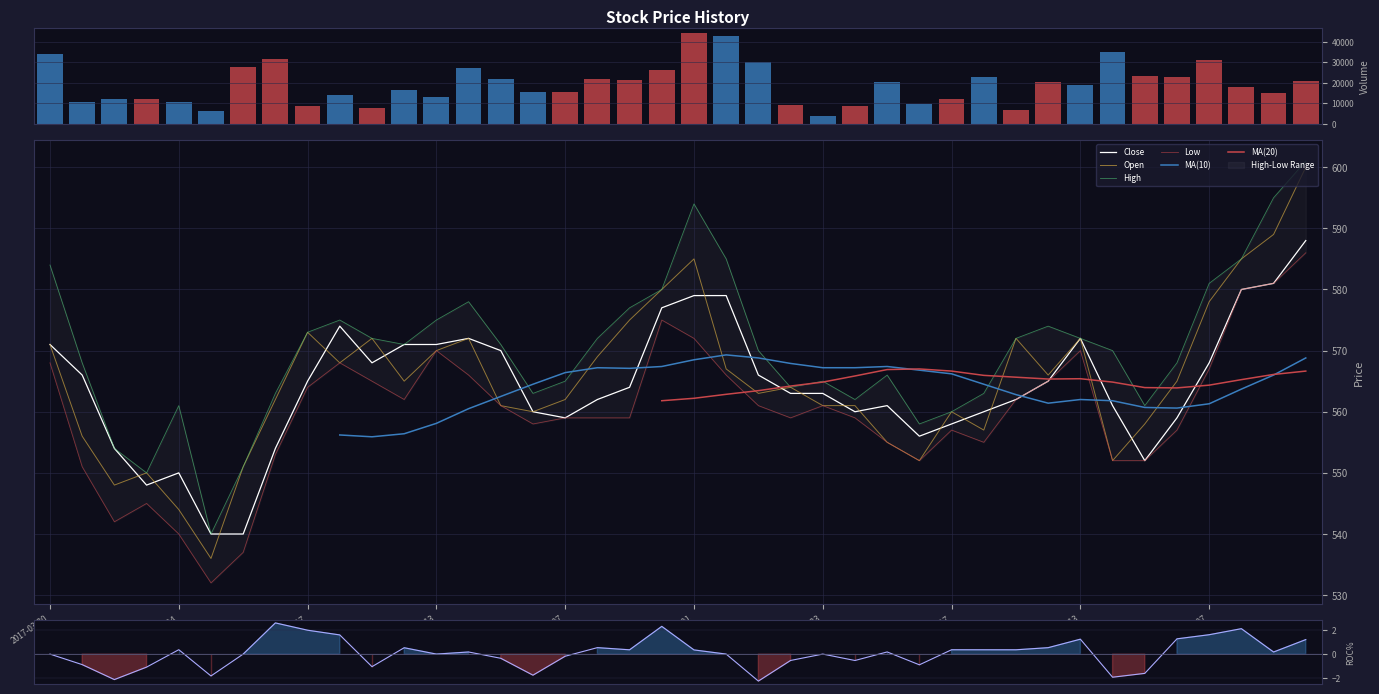

Read the Open value at 2017-02-13.

572